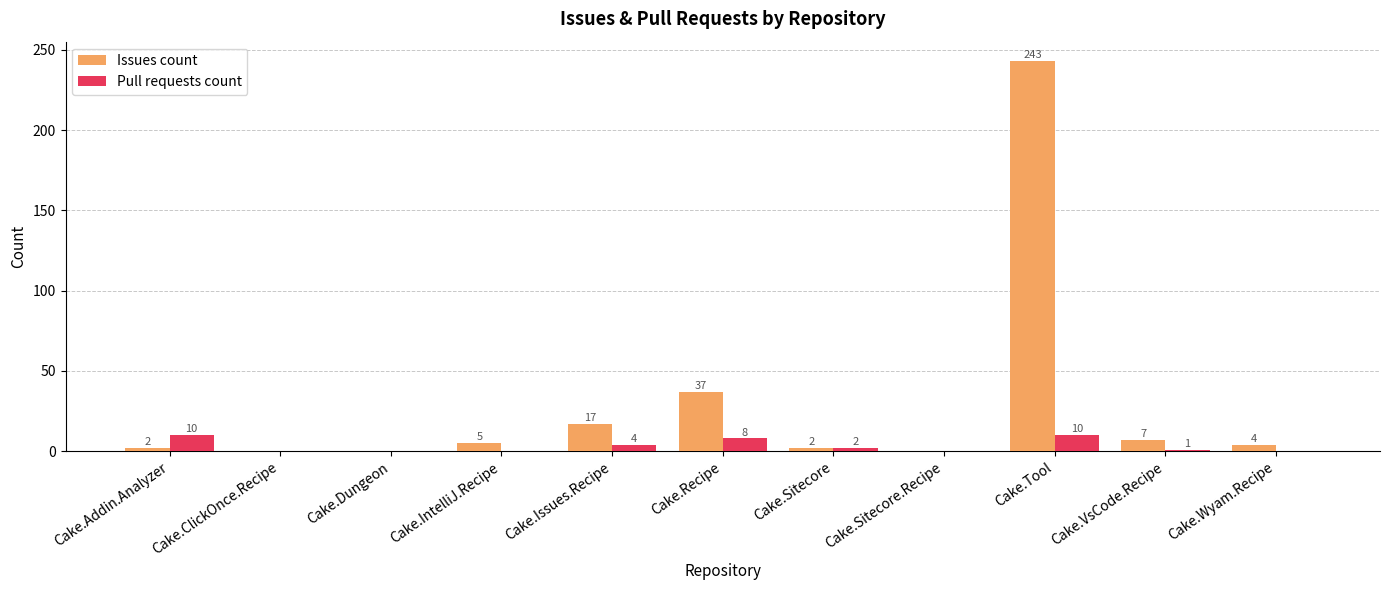

The Pull requests count series shows 0 at Cake.Wyam.Recipe. True or false?

True